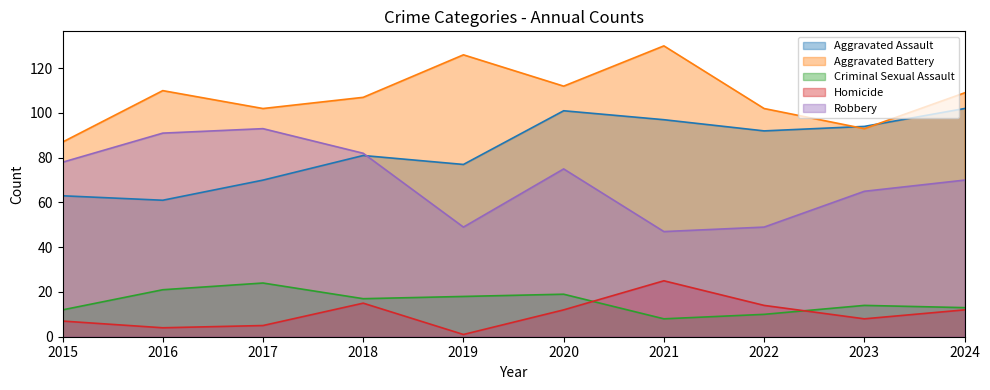

What is the difference between the Criminal Sexual Assault values at 2019 and 2022?

8